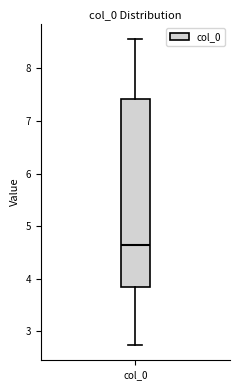

Read this box plot against the y-axis: the position of the median line, the range covered by the box, and the ends of both whiskers. The values are not printed on the chart, so give them approximately, as read against the axis.

median 4.6, box 3.8 to 7.4, whiskers 2.7 to 8.6